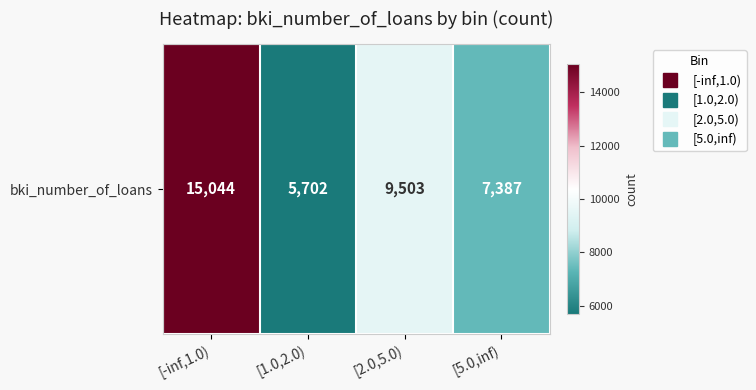

The chart shows a value of 12621 at [2.0,5.0). True or false?

False